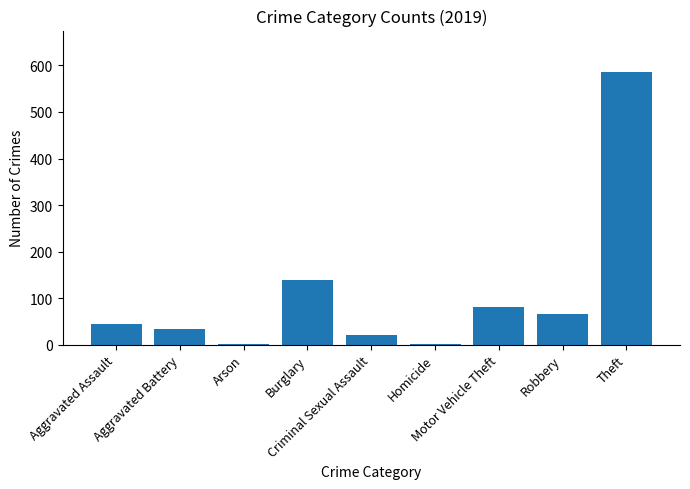

Which has a higher value, Burglary or Arson?

Burglary